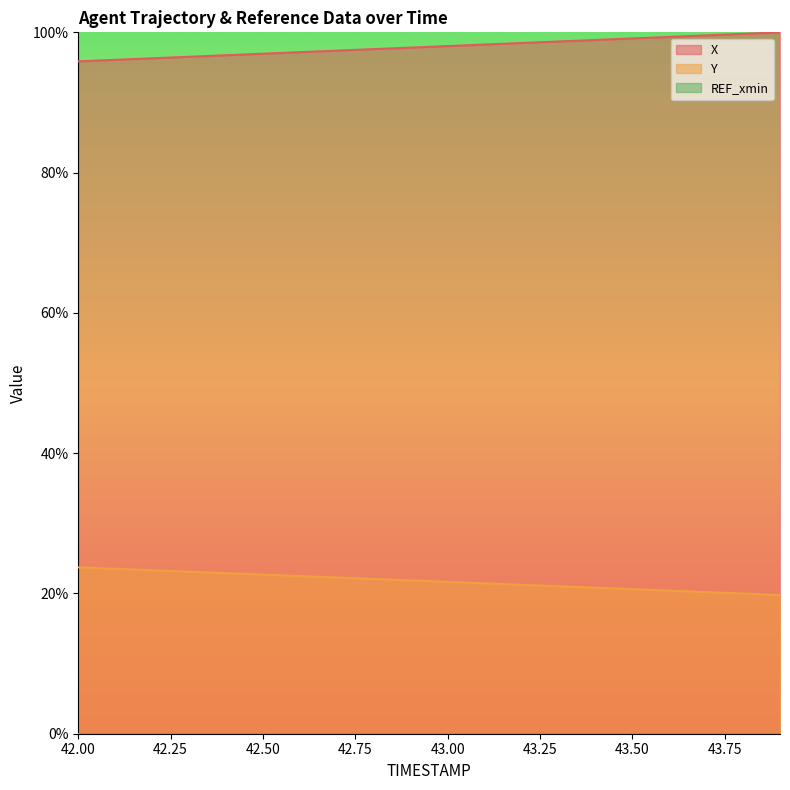

What value does the Y series have at 42.50?

22.7